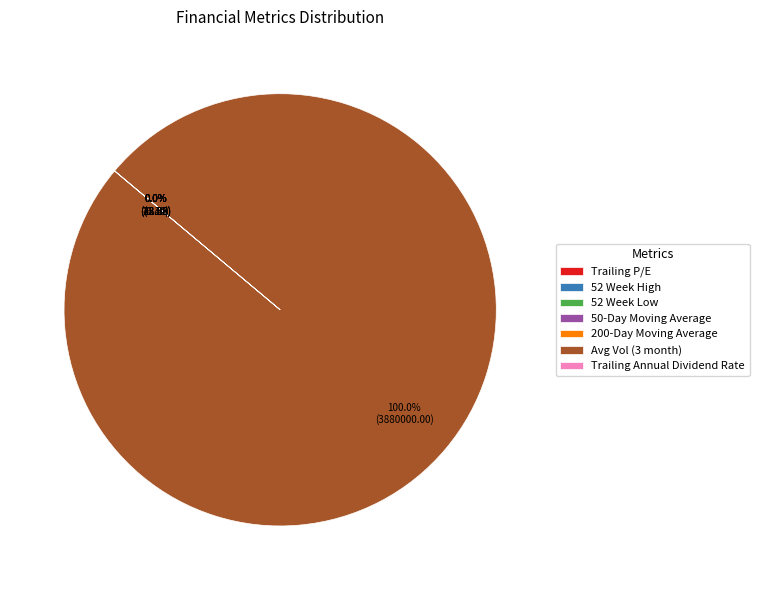

To the nearest percent, what is the average slice percentage?

14%